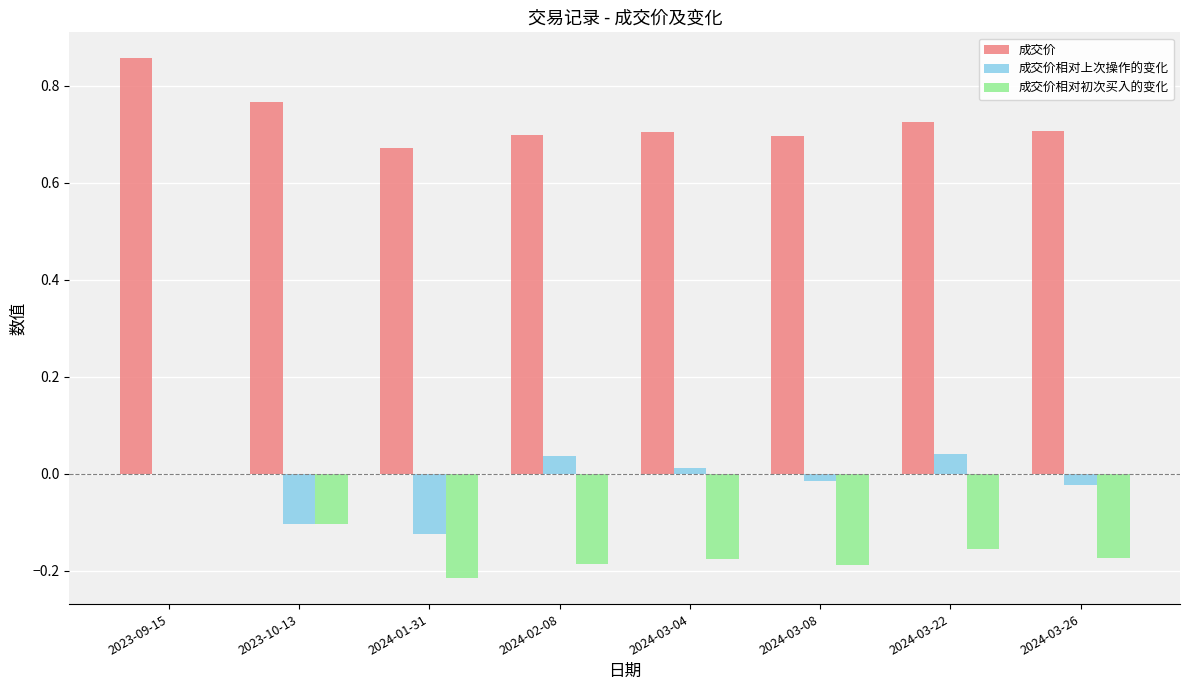

What are all the series names shown in the legend?

成交价, 成交价相对上次操作的变化, 成交价相对初次买入的变化